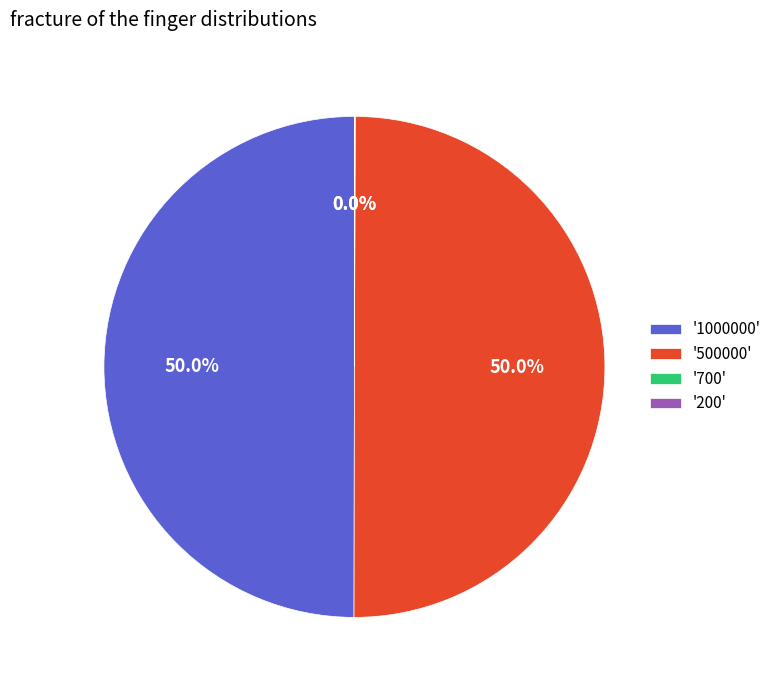

Is the sum of '500000' and '1000000' greater than half?

Yes